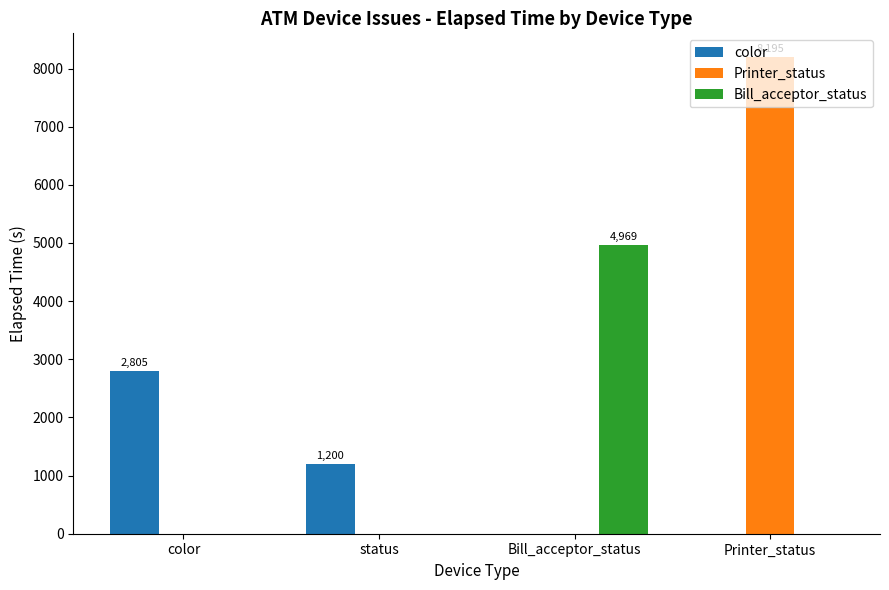

Which series has the largest total across all categories?

Printer_status